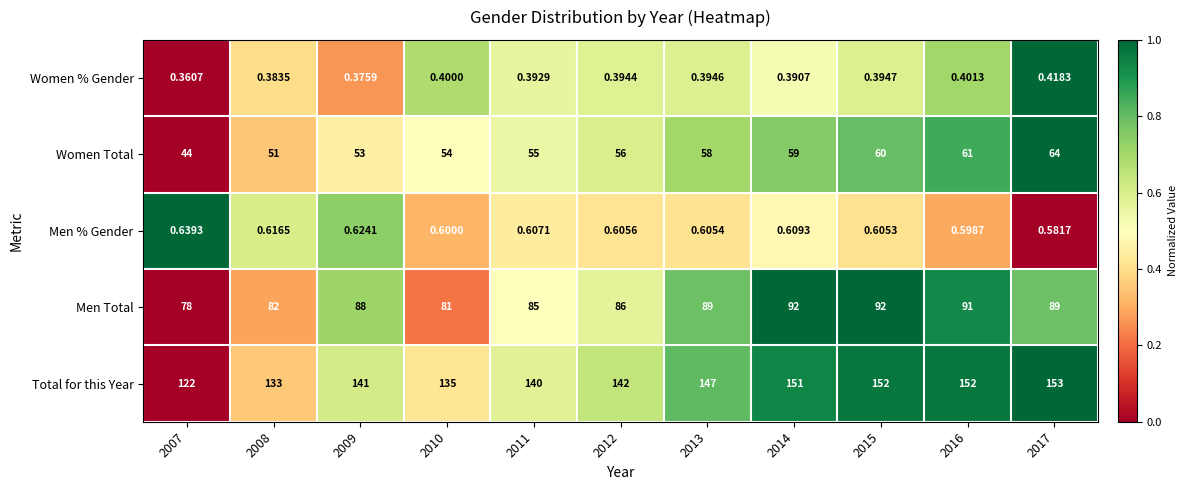

Is the value of Men Total at 2007 greater than the value of Women % Gender at 2011?

Yes